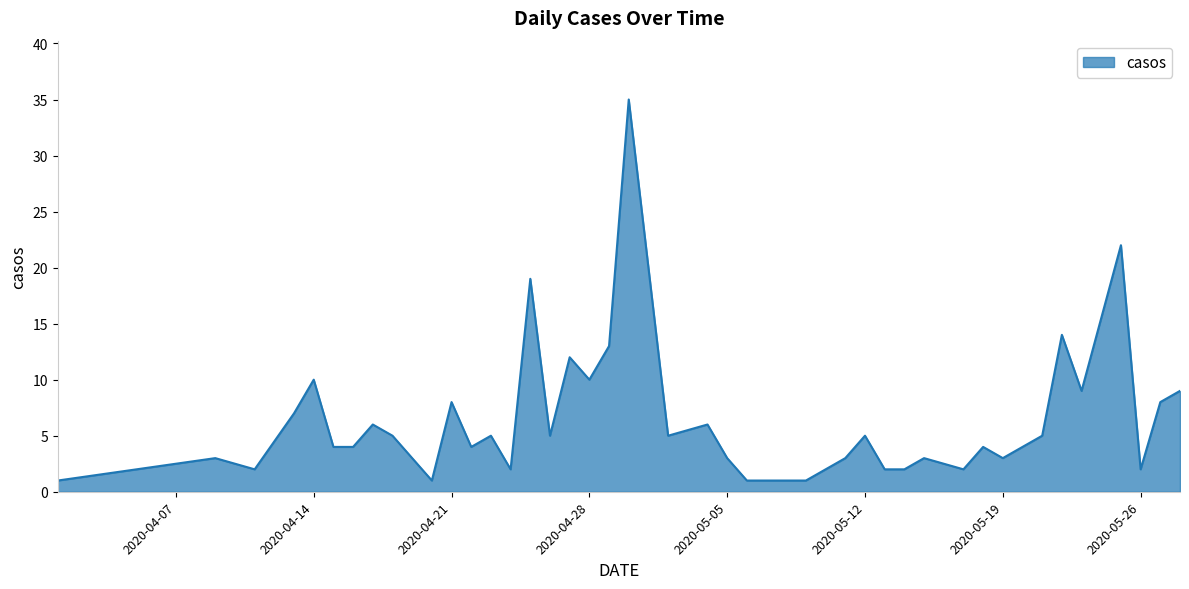

What is the greatest value displayed?

35